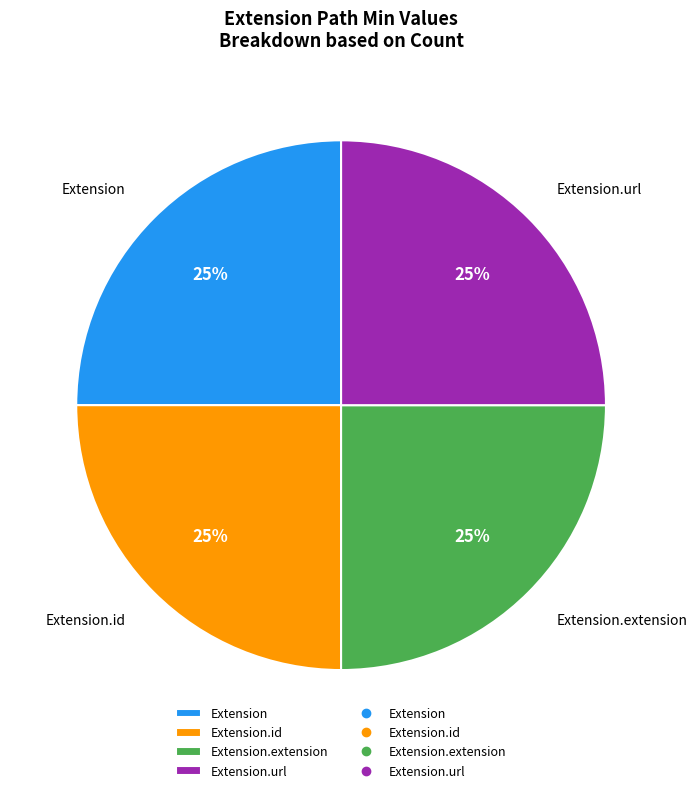

Is Extension.extension the majority of the pie?

No